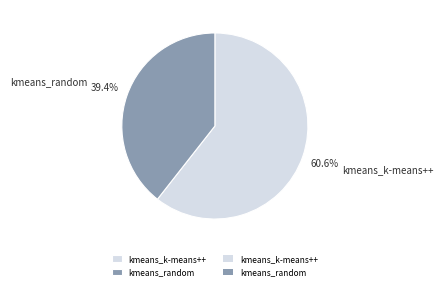

What is the smallest slice in the pie chart?

kmeans_random